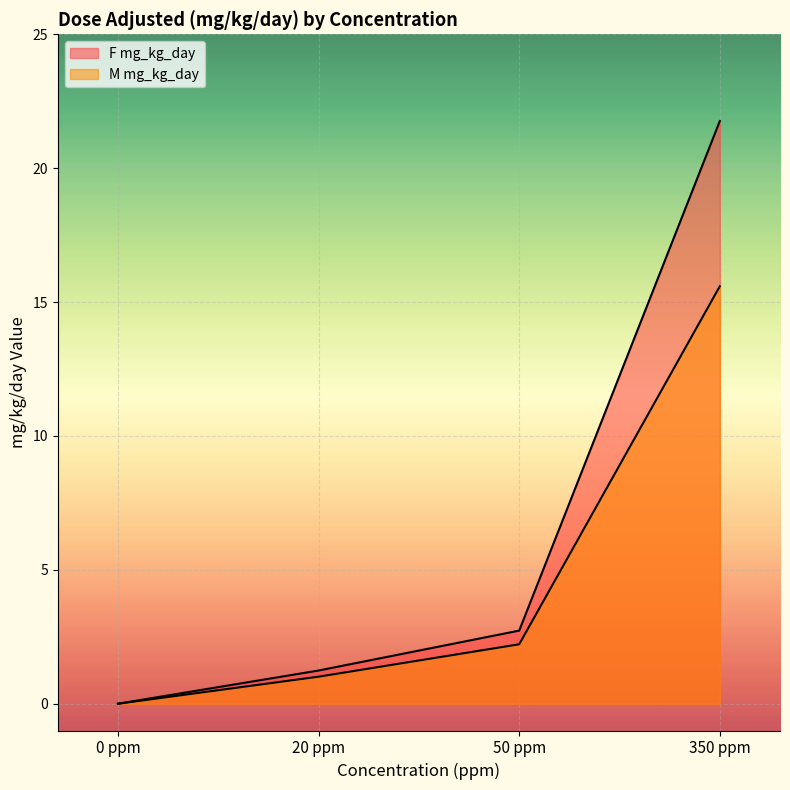

True or false: M mg_kg_day and F mg_kg_day intersect in this chart.

False